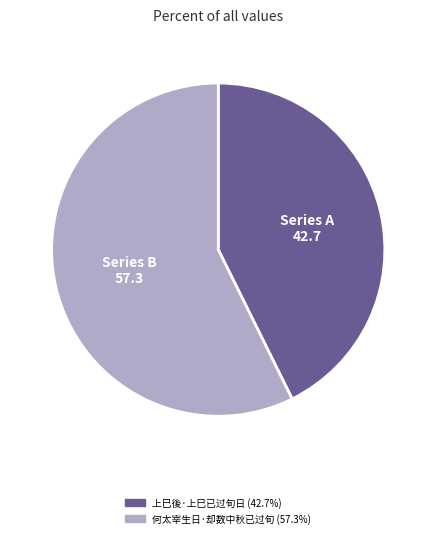

Do Series B and Series A together represent more than half of the pie?

Yes